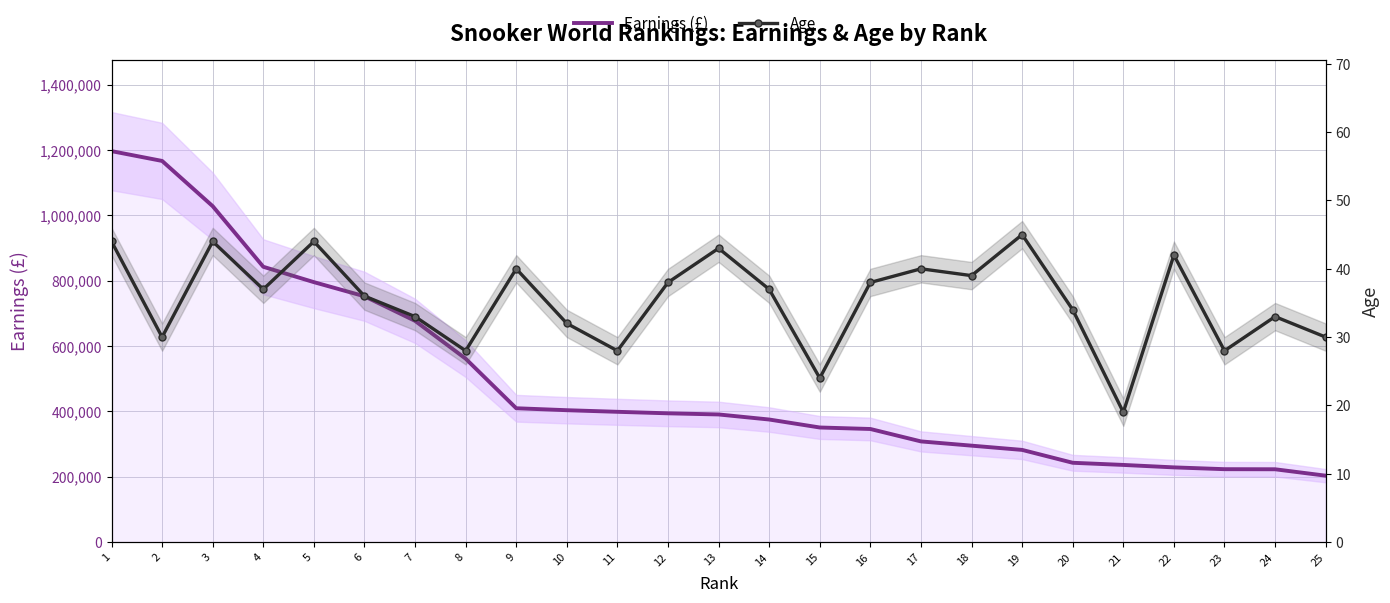

The Age series shows 24 at 15. True or false?

True